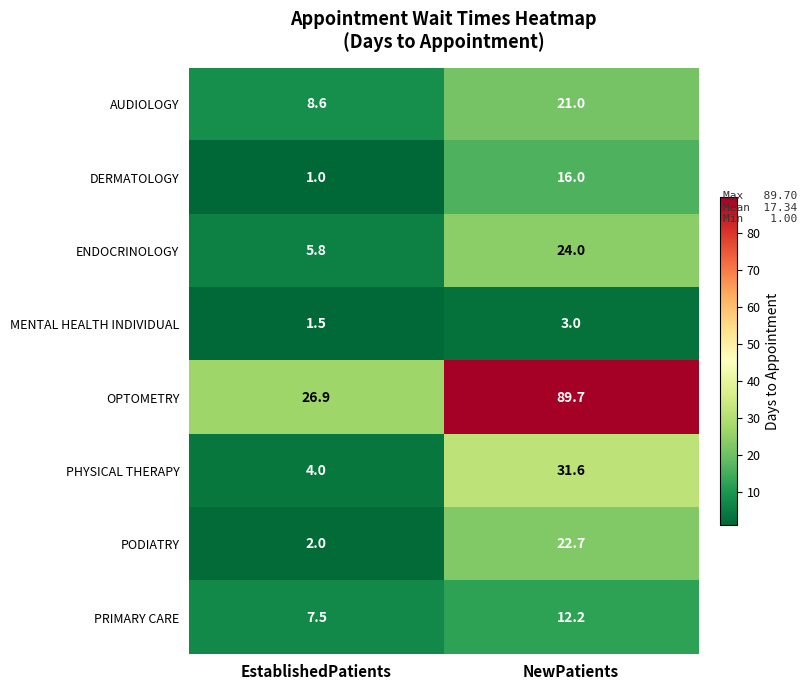

At which category does the chart reach its minimum across all series?

EstablishedPatients